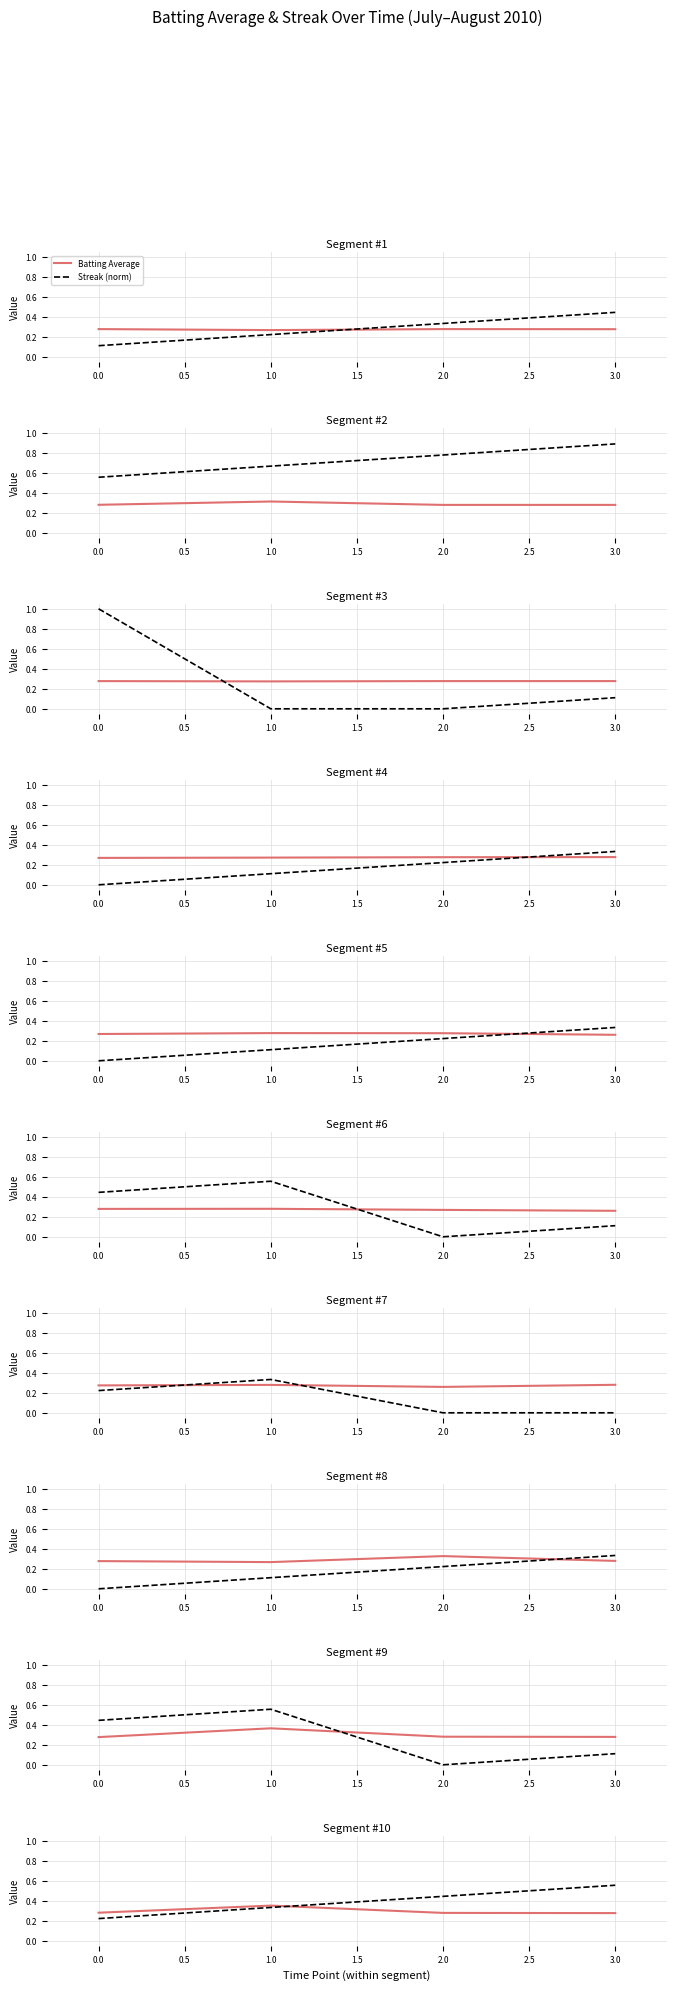

What value does the Batting Average series have at 2.0?

0.3